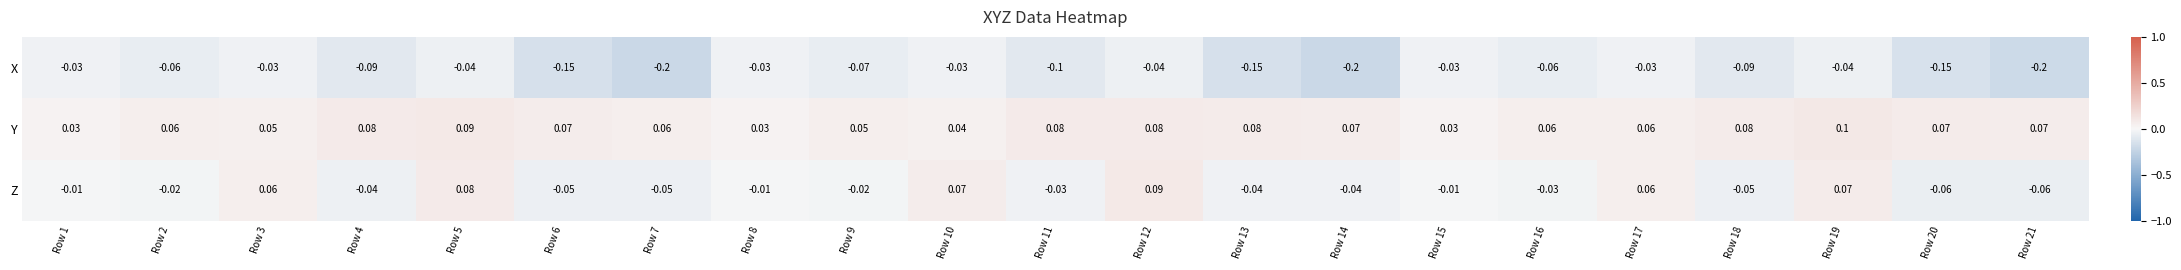

Which label corresponds to the largest value in the chart?

Row 19